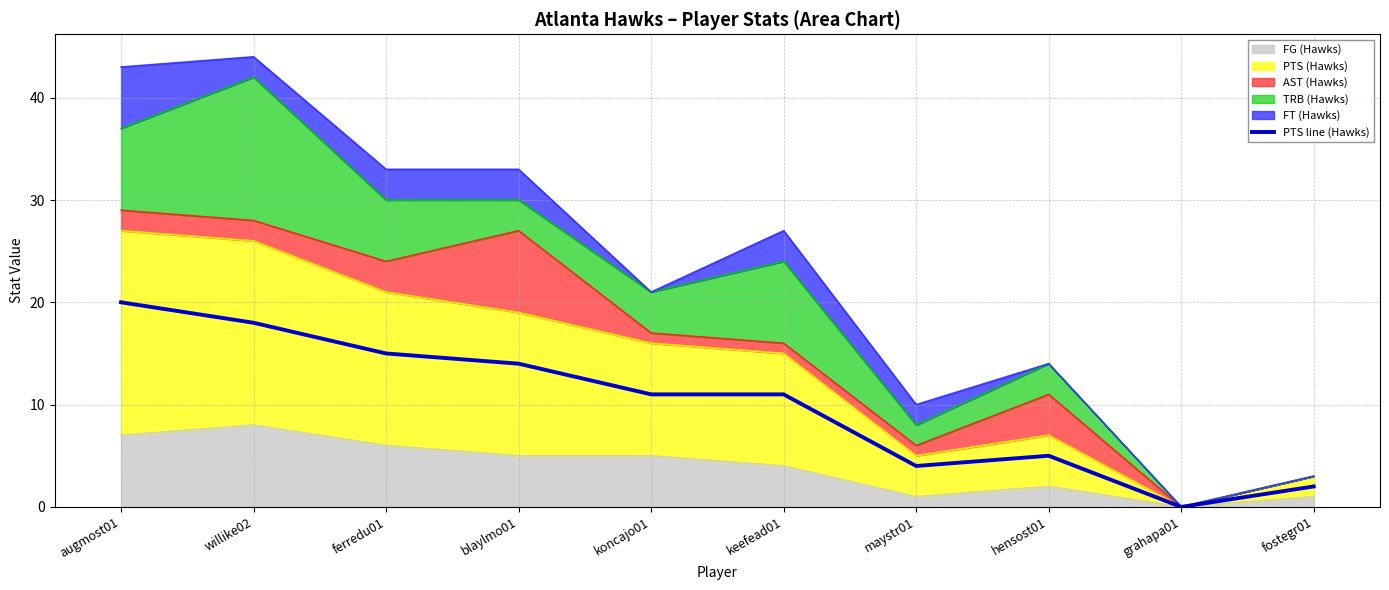

Reading left to right, extract all data points from this chart.

augmost01=20	willike02=18	ferredu01=15	blaylmo01=14	koncajo01=11	keefead01=11	maystr01=4	hensost01=5	grahapa01=0	fostegr01=2